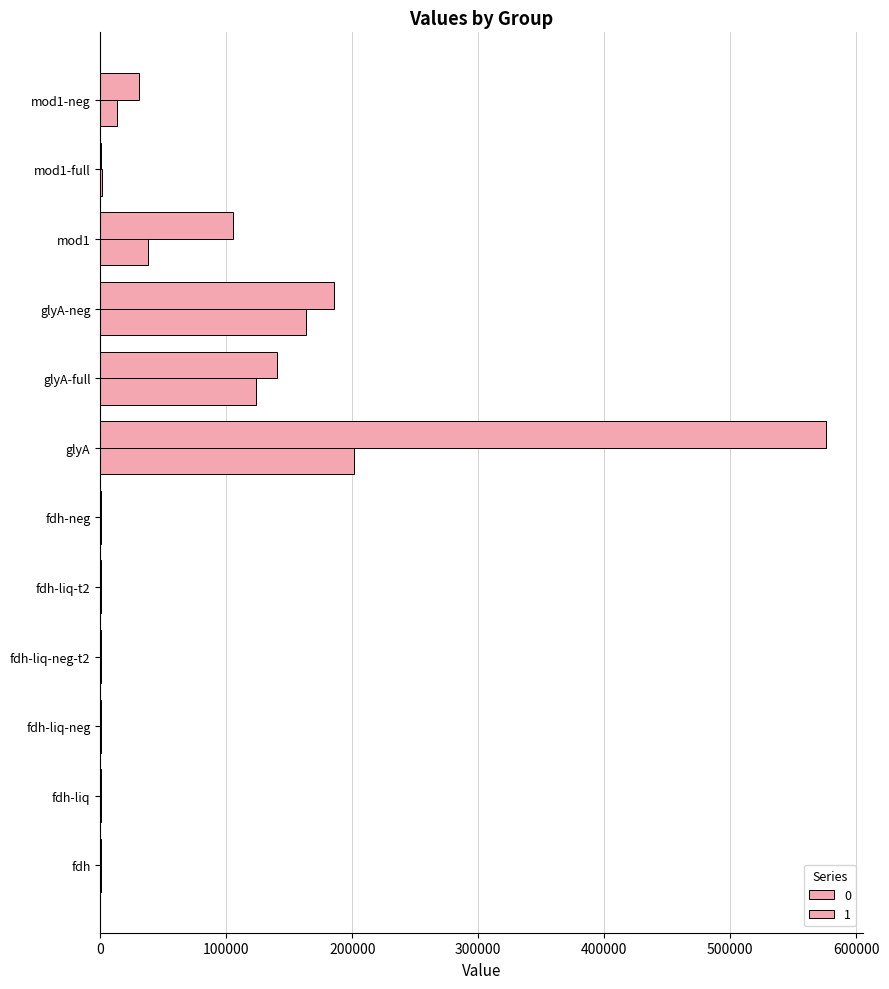

List the series in order of their overall mean, lowest first.

1, 0